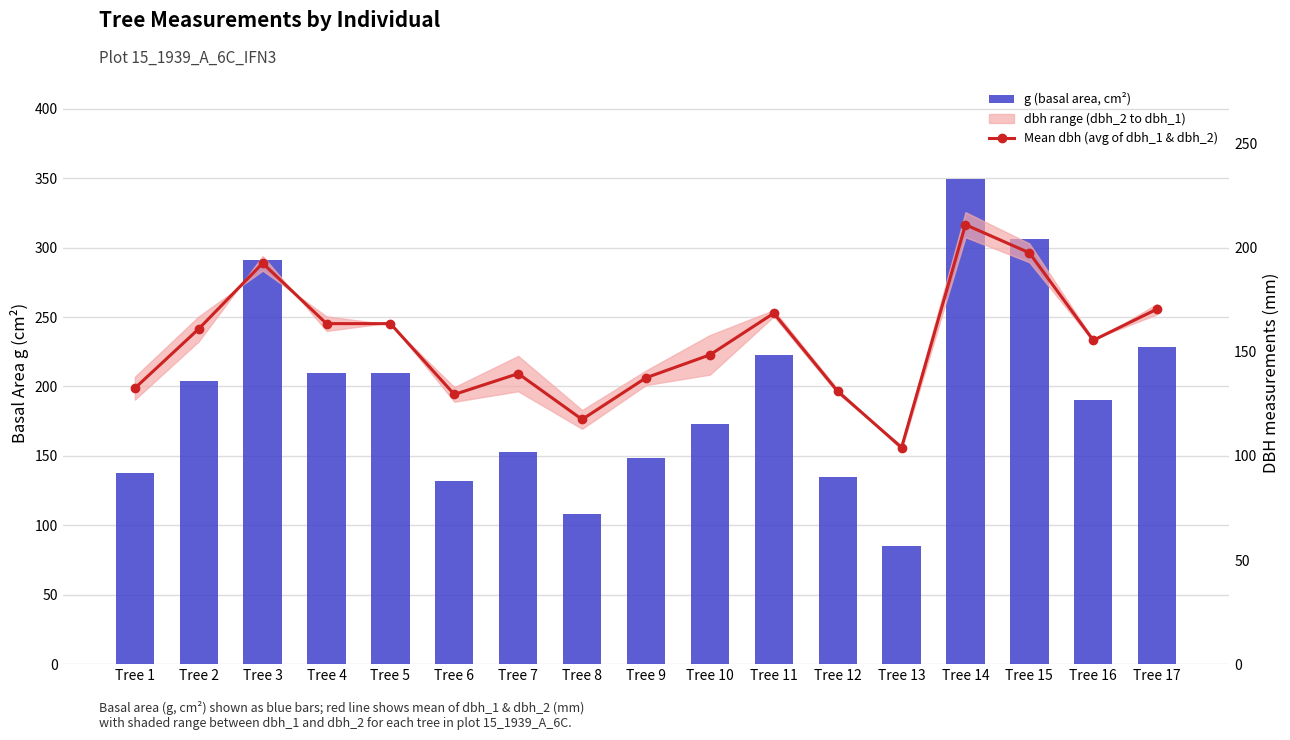

Rank the series by their average value, from highest to lowest.

g (basal area, cm²), Mean dbh (avg of dbh_1 & dbh_2)